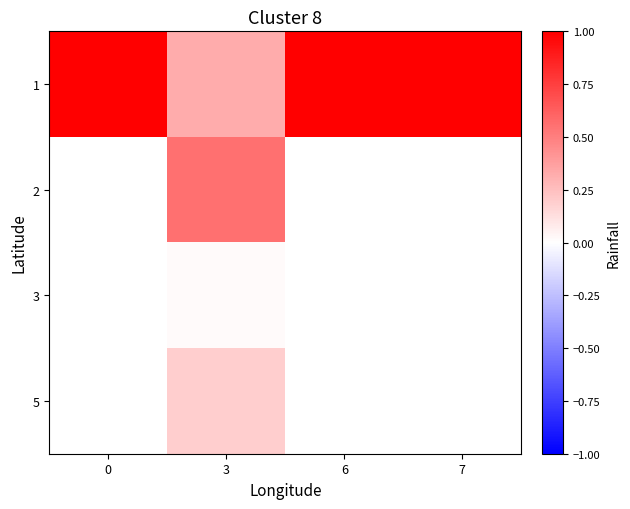

The value of 5 at 3 is 0.2. True or false?

True